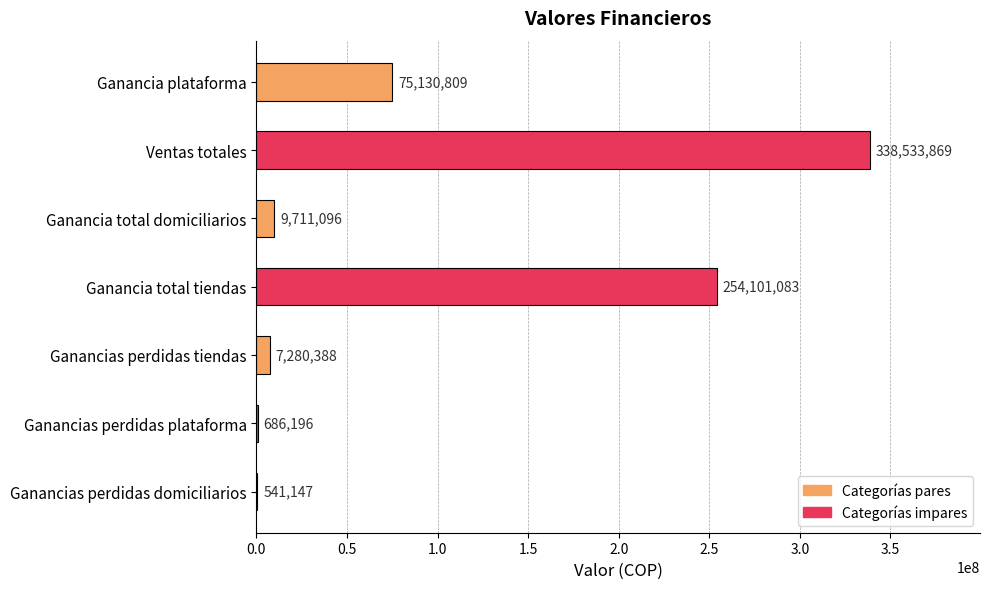

Is it true that the value at Ventas totales is 338533868.9?

True